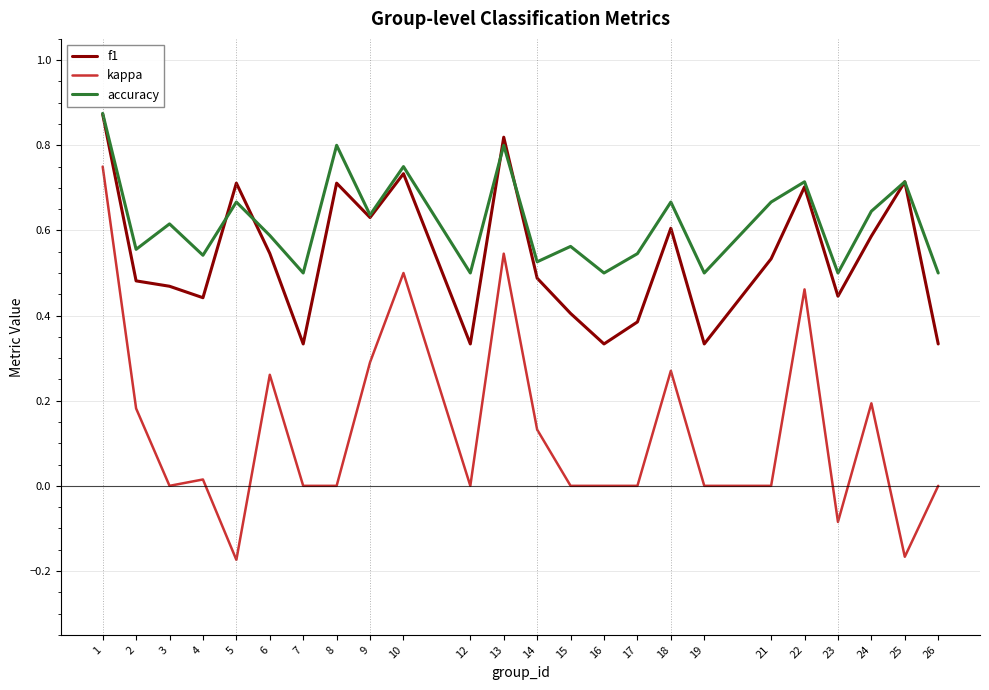

Which series has the largest range (max minus min)?

kappa